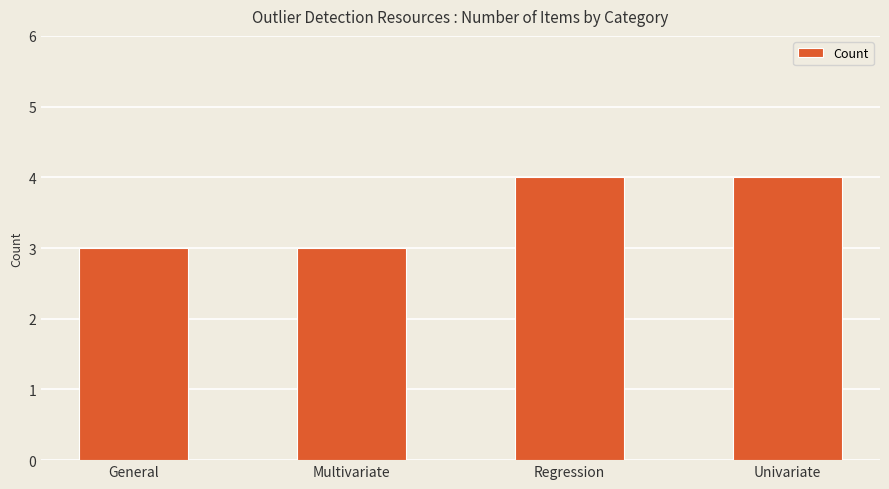

What is the difference between the maximum and minimum values?

1